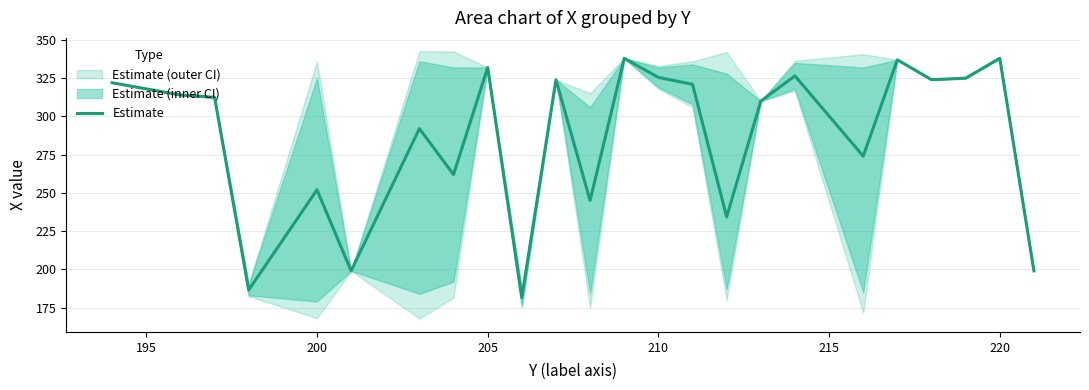

What is the difference between the maximum and minimum values?

156.5